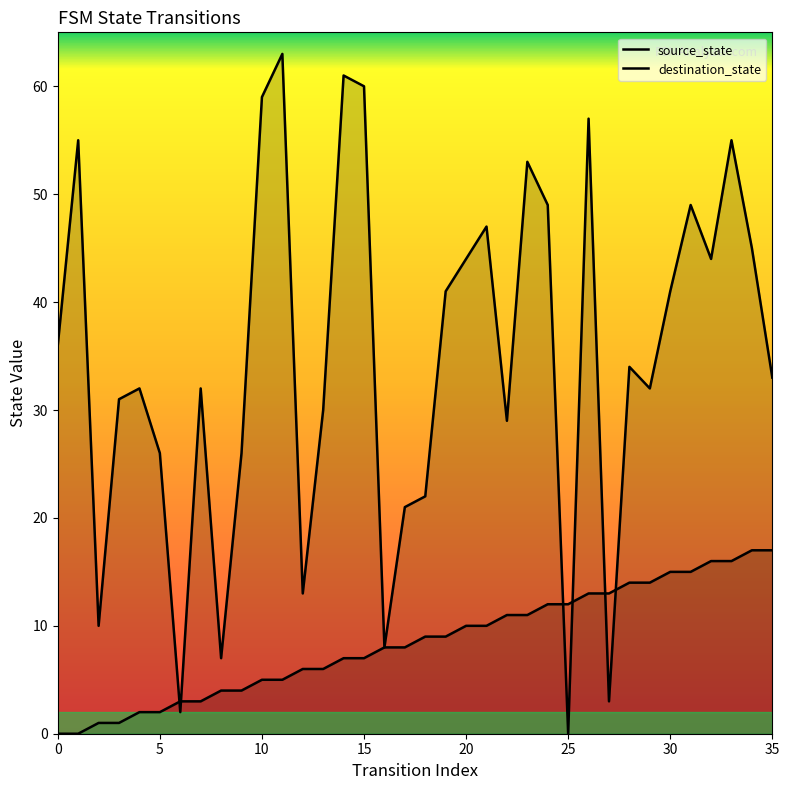

At how many categories does at least one series exceed 46?

11